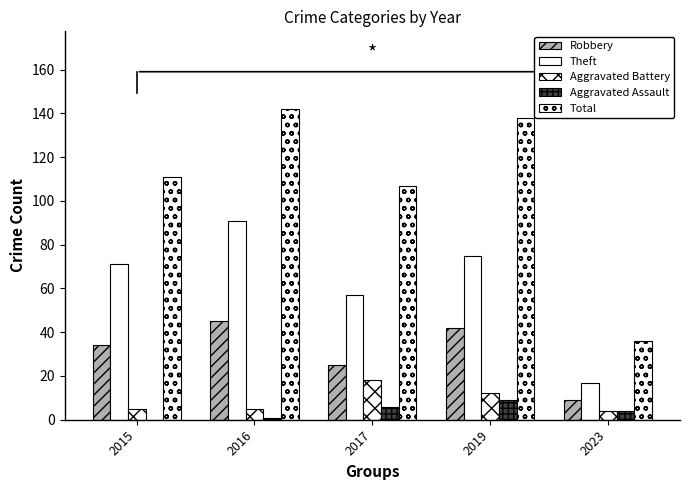

Reading left to right, extract all data points from this chart.

Robbery: 2015=34	2016=45	2017=25	2019=42	2023=9
Theft: 2015=71	2016=91	2017=57	2019=75	2023=17
Aggravated Battery: 2015=5	2016=5	2017=18	2019=12	2023=4
Aggravated Assault: 2015=0	2016=1	2017=6	2019=9	2023=4
Total: 2015=111	2016=142	2017=107	2019=138	2023=36